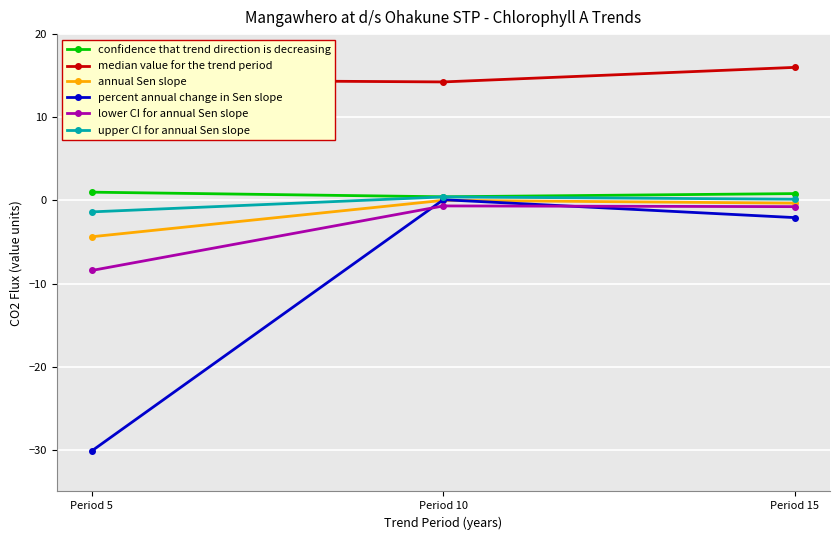

What is the total value across all series at Period 5?

-28.8